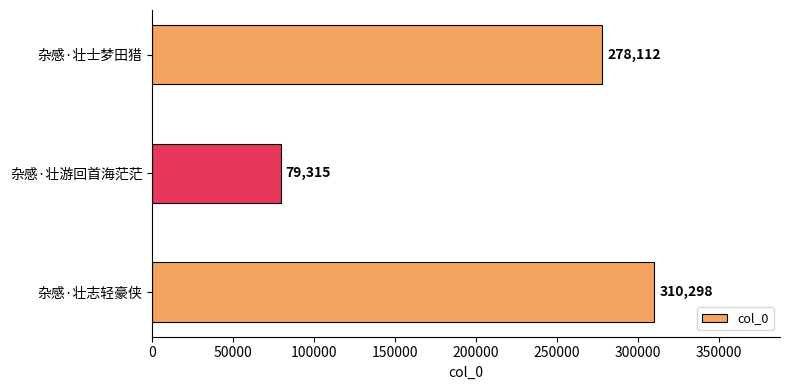

Are the bars horizontal?

Yes